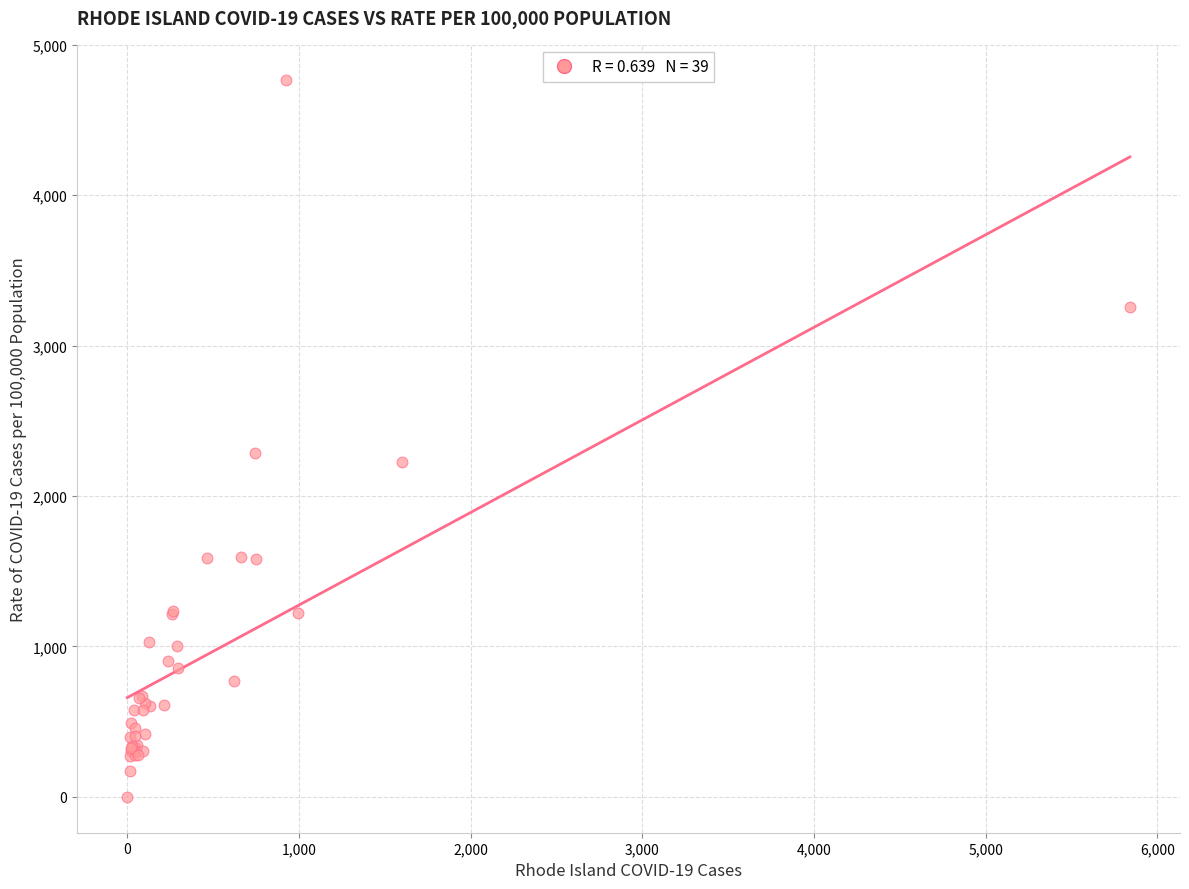

What Y value in the scatter plot is closest to 2381?

2289